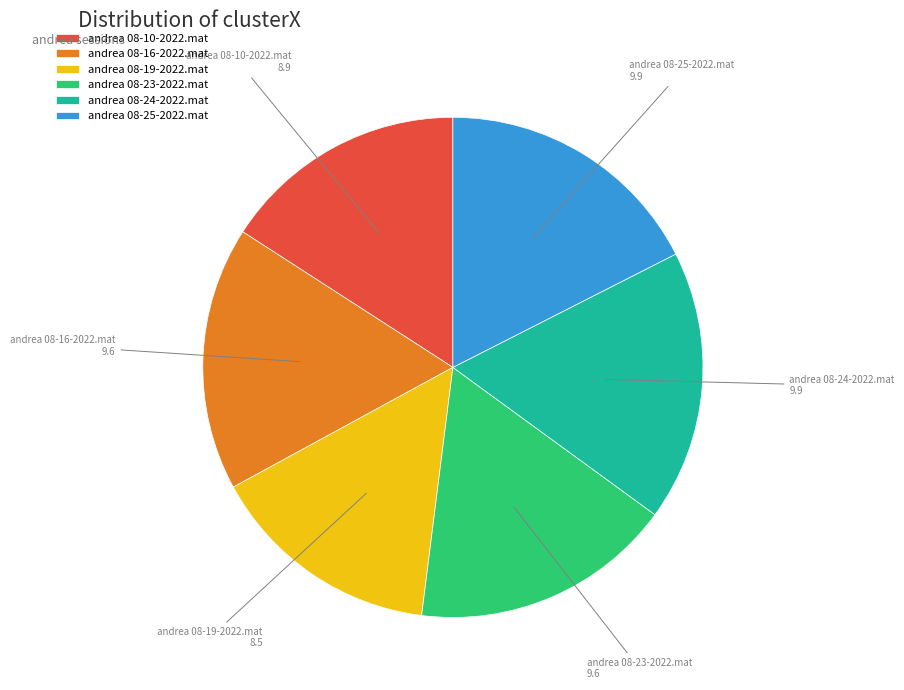

Is the sum of andrea 08-10-2022.mat and andrea 08-23-2022.mat greater than half?

No